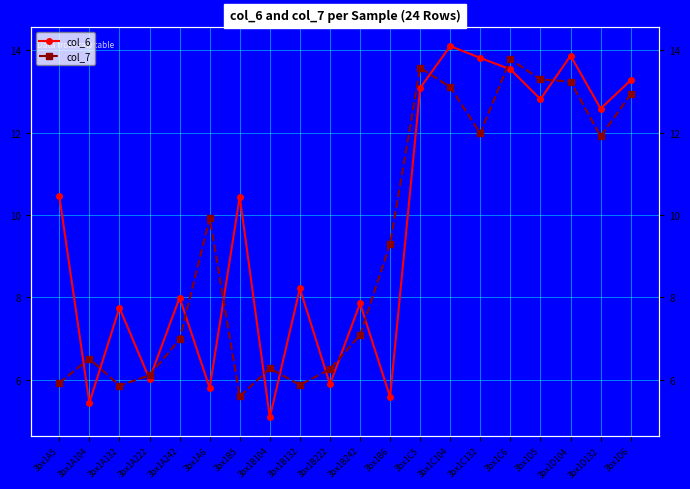

Which category has the highest value in the col_7 series?

3bx1C6